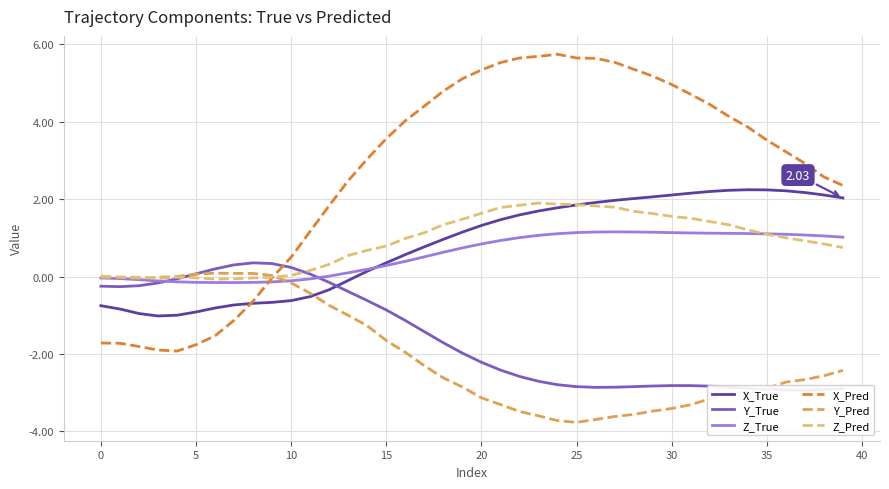

What is the difference between the highest and lowest values at 28?

8.9